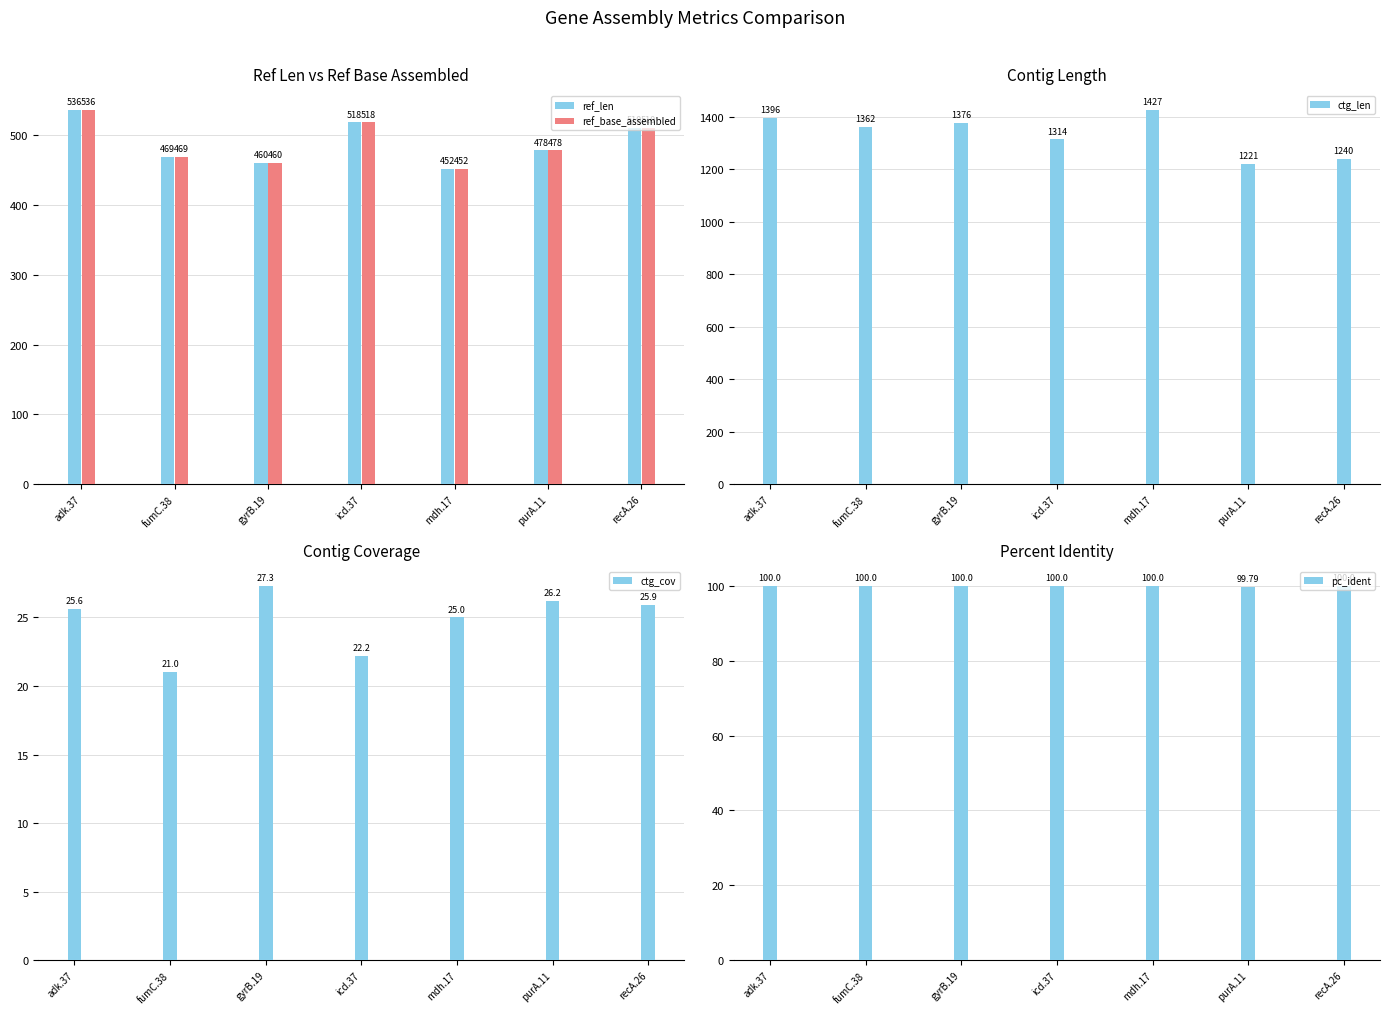

At which category is the sum across all series the highest?

adk.37